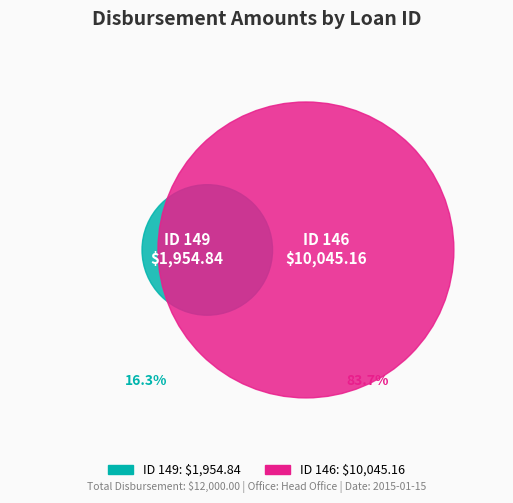

To the nearest percent, what is the average slice percentage?

50%